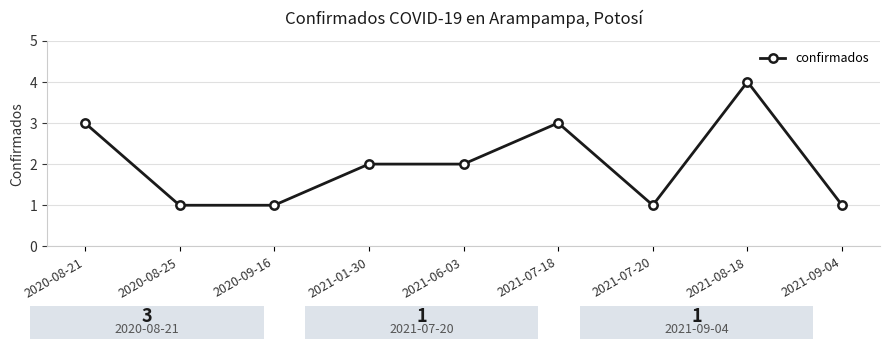

What is the value of the 8th point from the left?

4